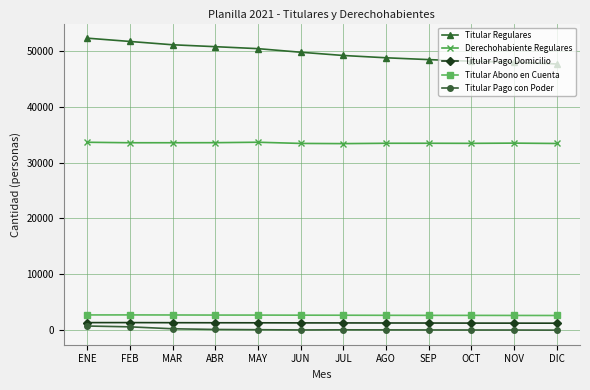

What is the label of the 8th point from the right?

MAY